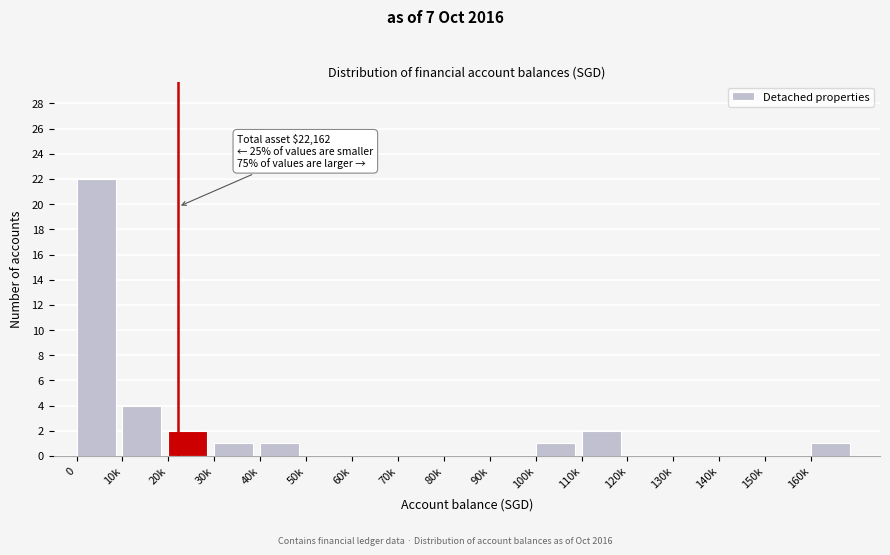

Reading right to left, transcribe all the data shown in this chart.

160k=1	150k=0	140k=0	130k=0	120k=0	110k=2	100k=1	90k=0	80k=0	70k=0	60k=0	50k=0	40k=1	30k=1	20k=2	10k=4	0=22